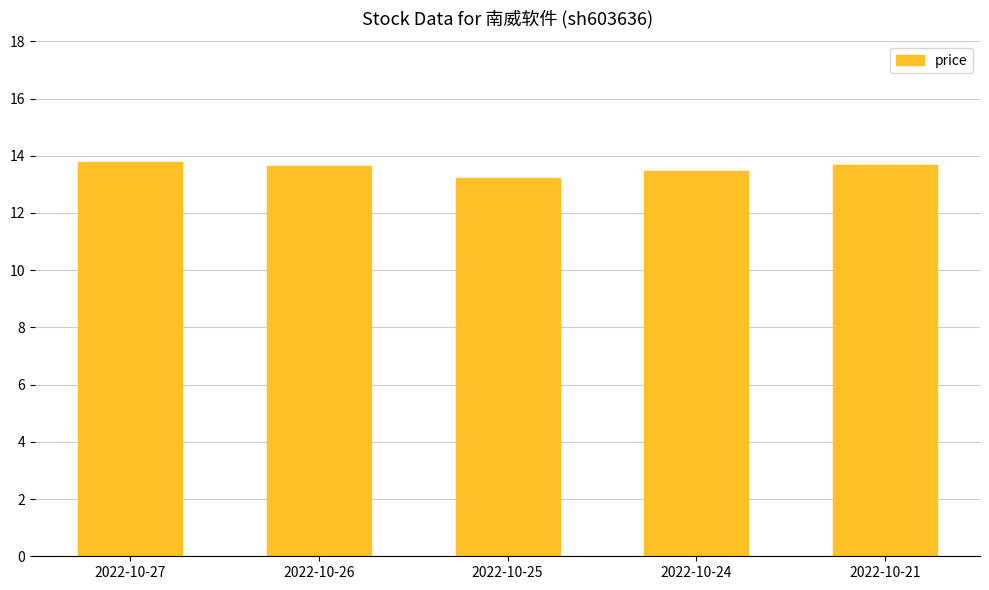

At which category does the chart reach its minimum across all series?

2022-10-25